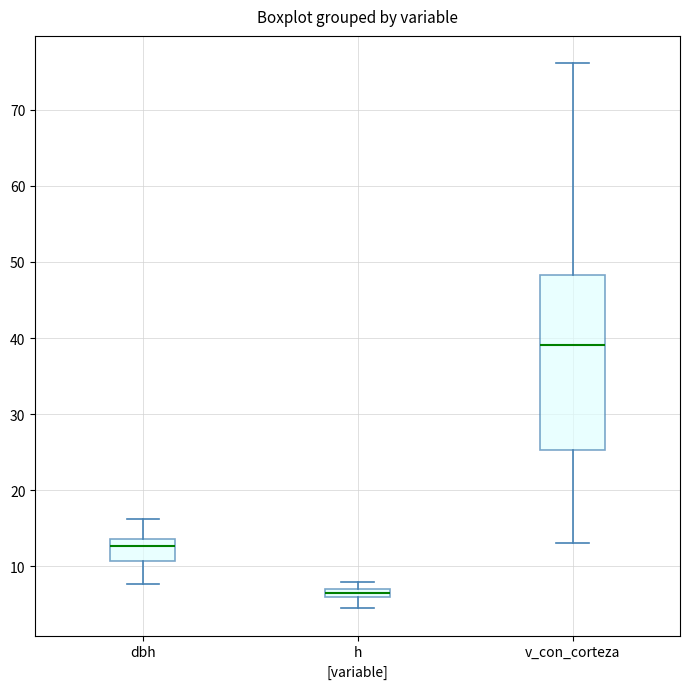

Where does the median line of the box for dbh sit on the y-axis? The values are not printed on the chart, so give them approximately, as read against the axis.

13